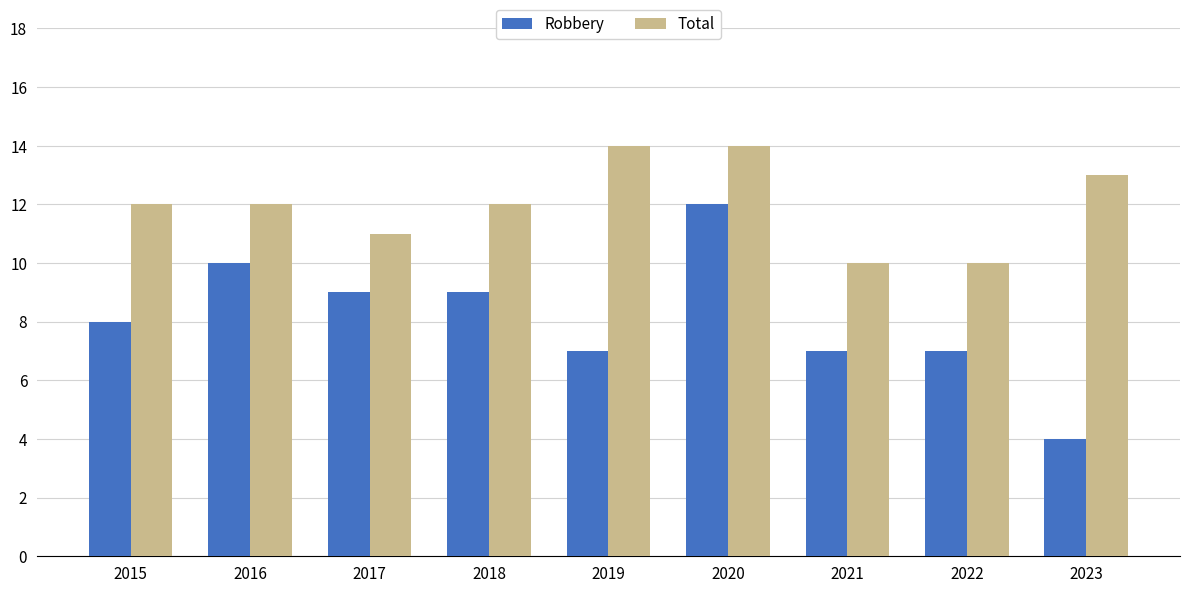

Rank the series by their average value, from lowest to highest.

Robbery, Total